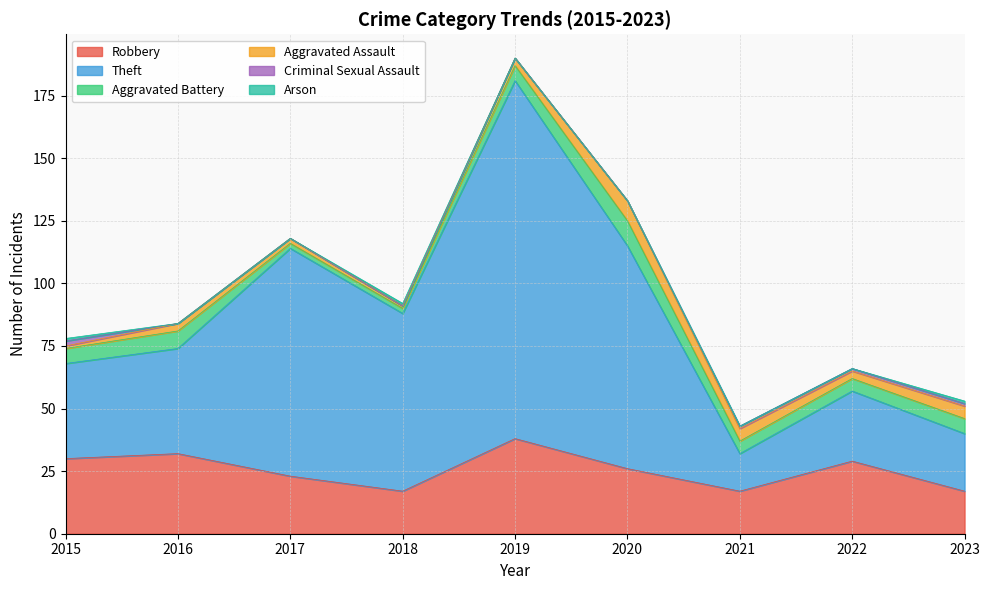

True or false: Aggravated Battery and Theft intersect in this chart.

False